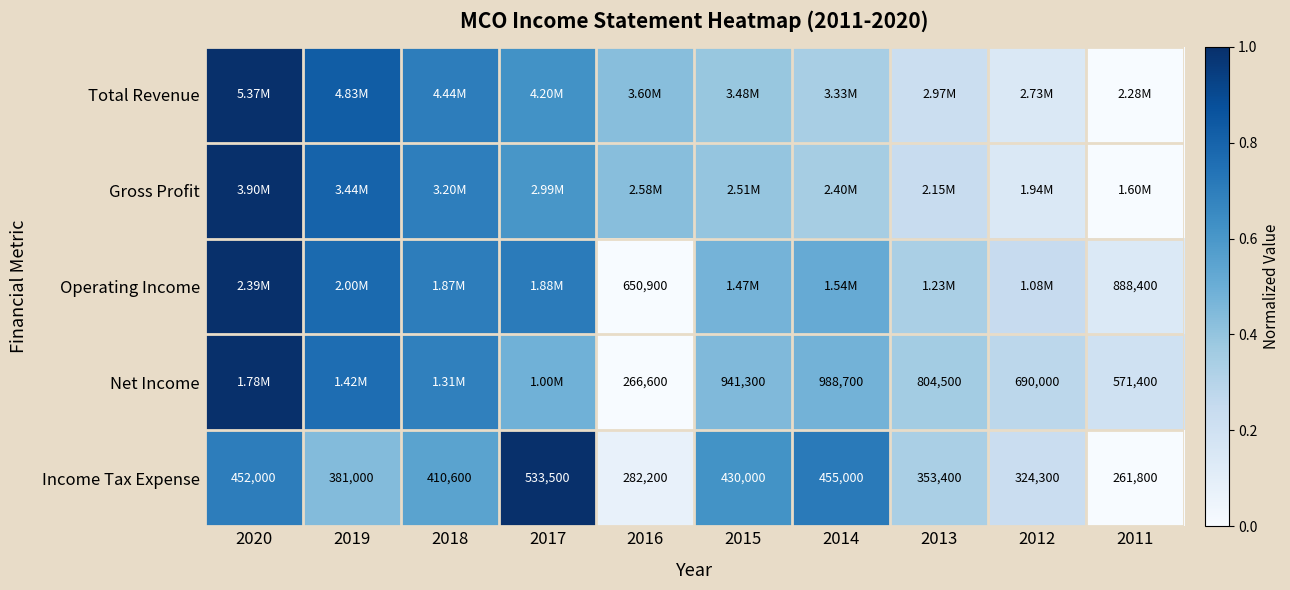

Which category has the highest value in the Net Income series?

2020